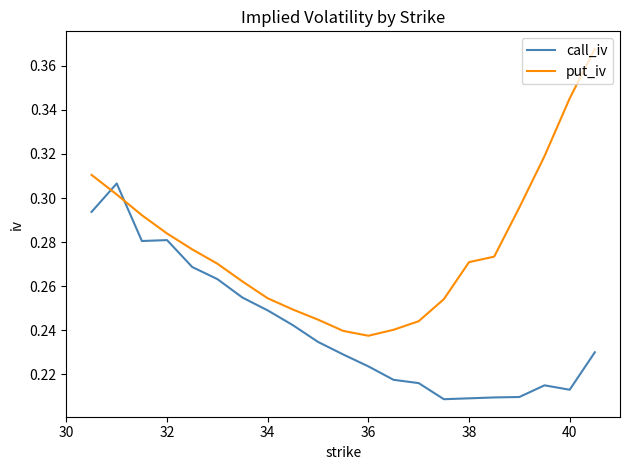

At how many categories does at least one series exceed 0?

21